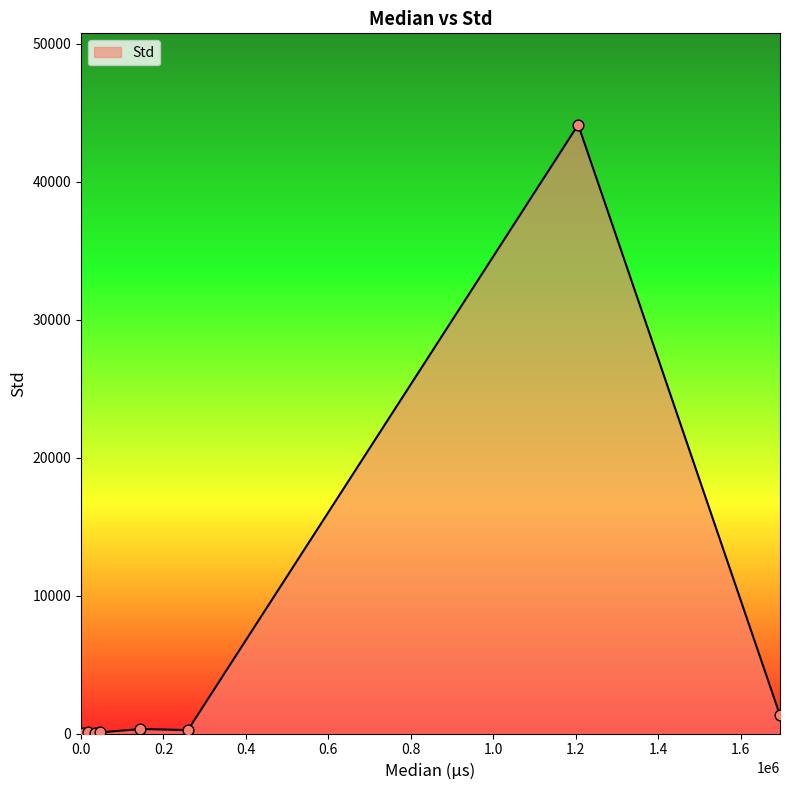

What is the difference between the maximum and minimum values?

44120.7